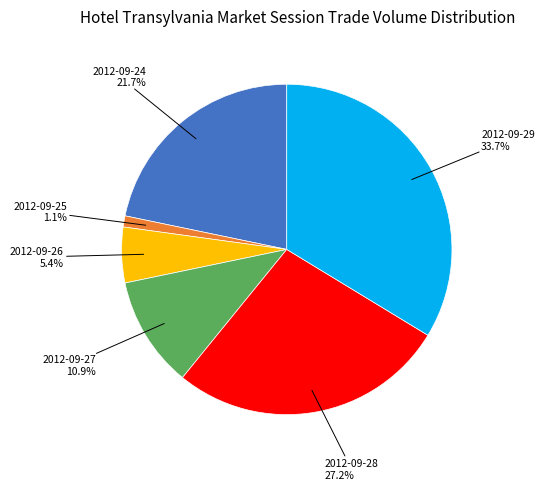

To the nearest percent, what percentage of the pie is 2012-09-25?

1%